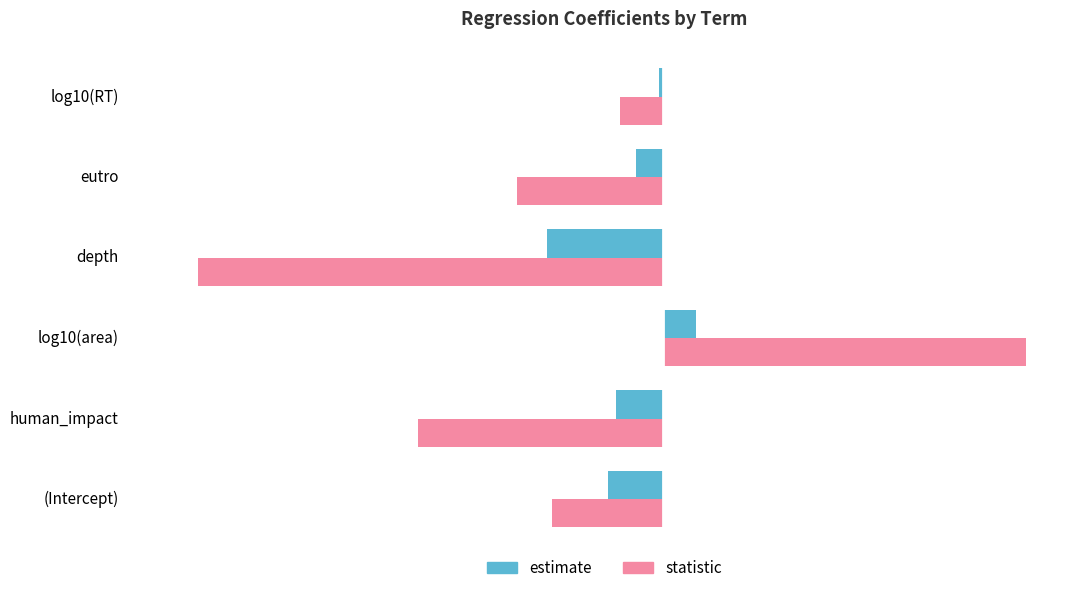

What is the total value across all series at log10(area)?

20.8